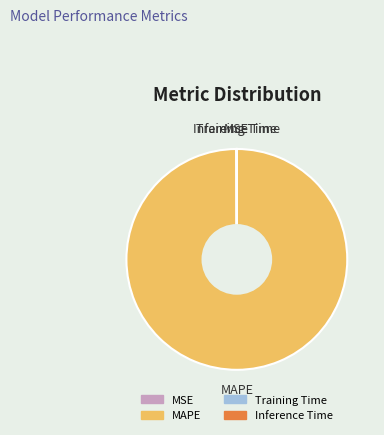

Which slice is the largest?

MAPE